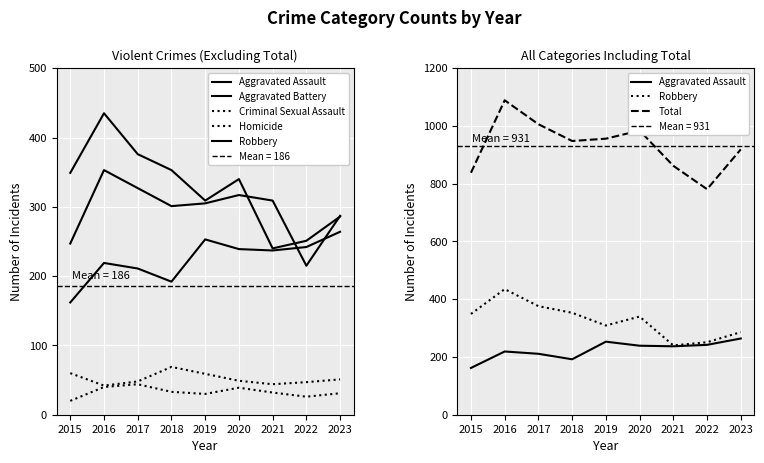

True or false: Total has more than 0 interior local peaks.

True